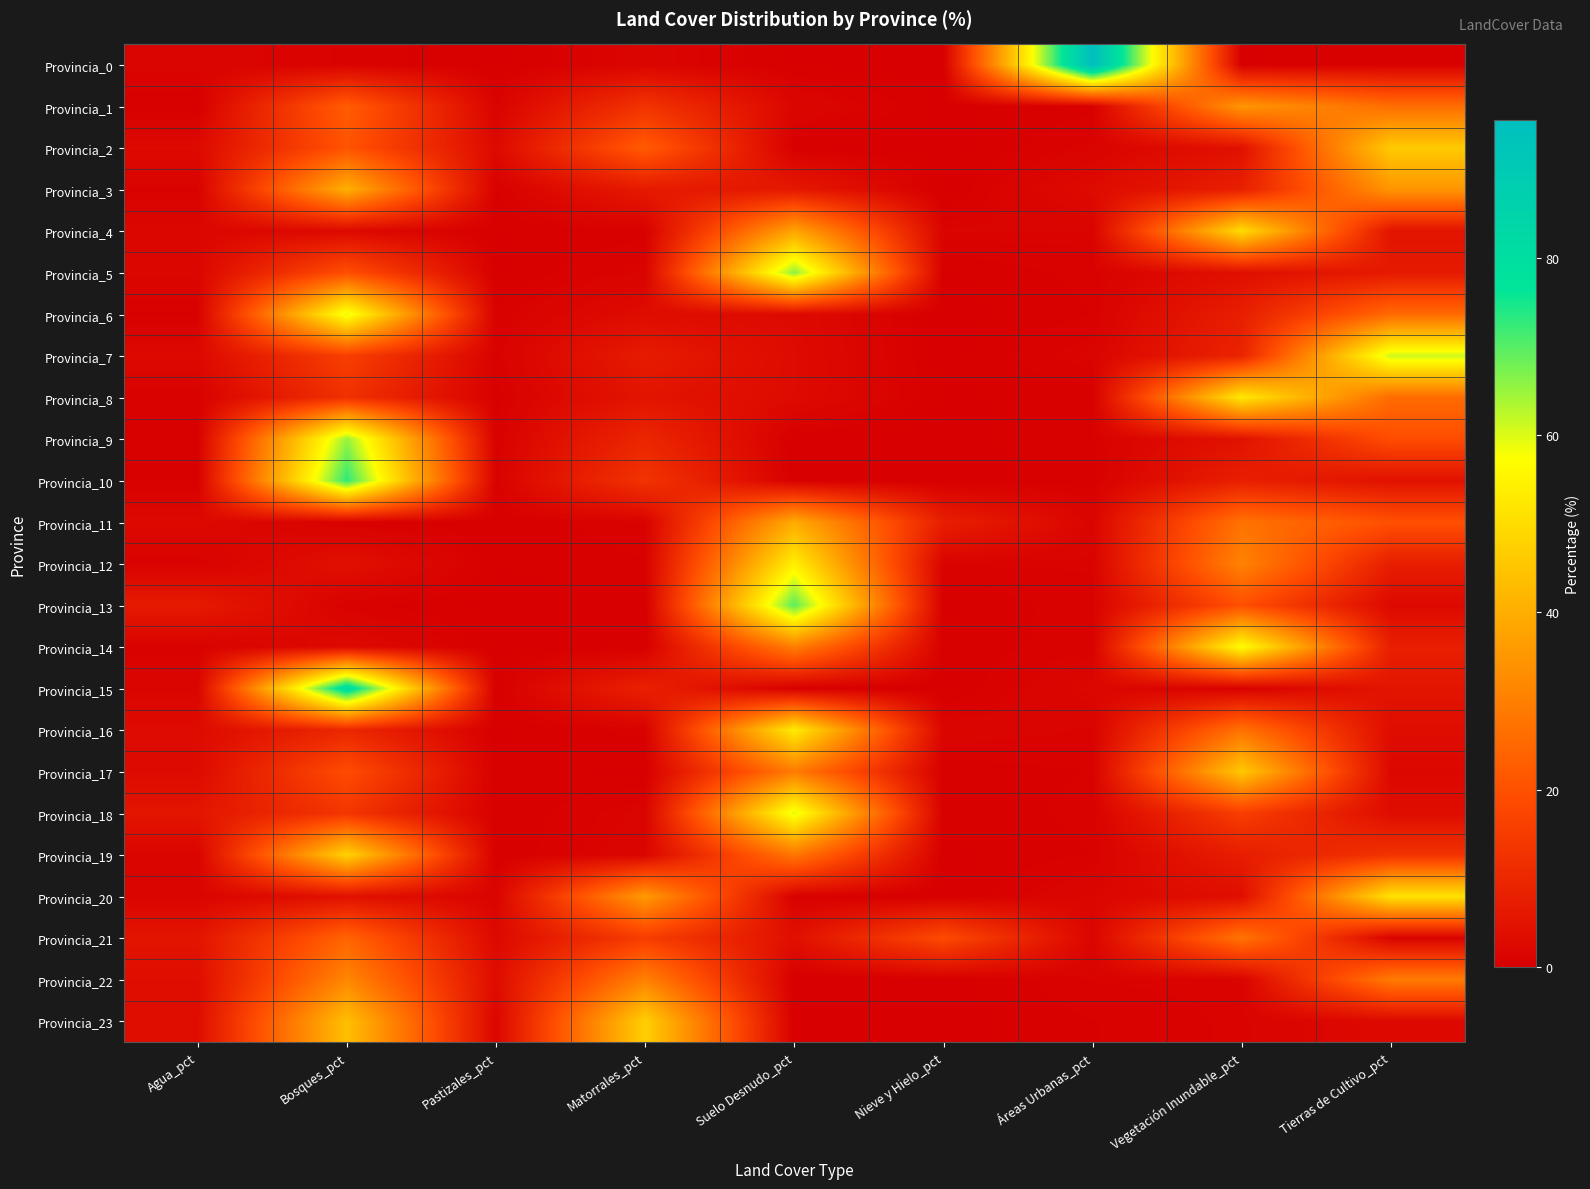

Rank the series by their maximum value, from highest to lowest.

Provincia_0, Provincia_15, Provincia_10, Provincia_13, Provincia_5, Provincia_9, Provincia_7, Provincia_18, Provincia_6, Provincia_14, Provincia_12, Provincia_16, Provincia_8, Provincia_20, Provincia_4, Provincia_19, Provincia_23, Provincia_2, Provincia_17, Provincia_3, Provincia_11, Provincia_1, Provincia_22, Provincia_21